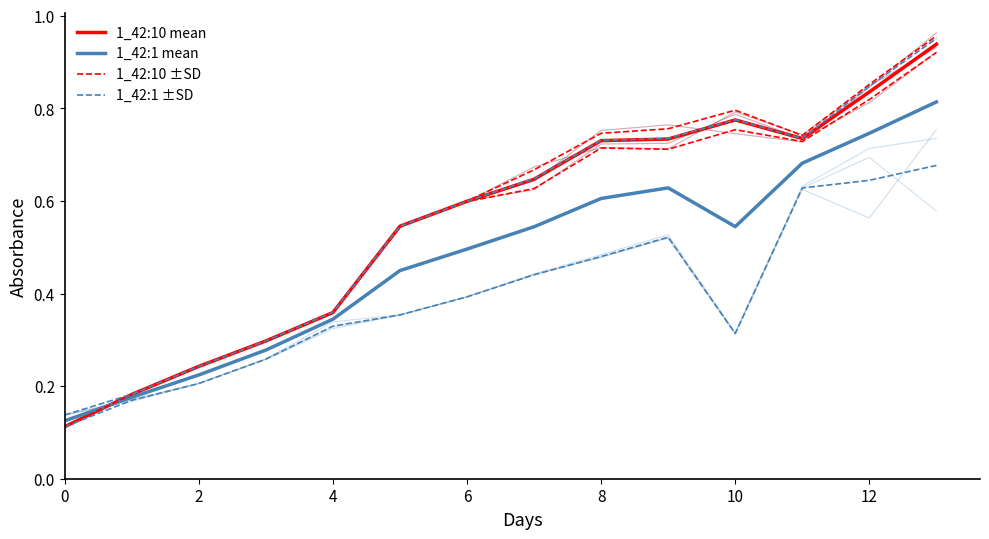

What is the difference between the maximum and minimum values in the 1_42:10 ±SD series?

0.8